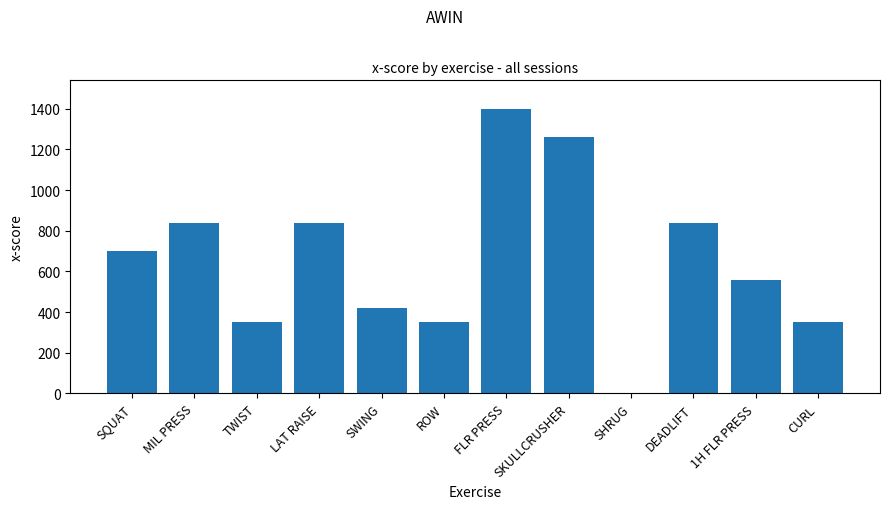

Are the bars horizontal?

No